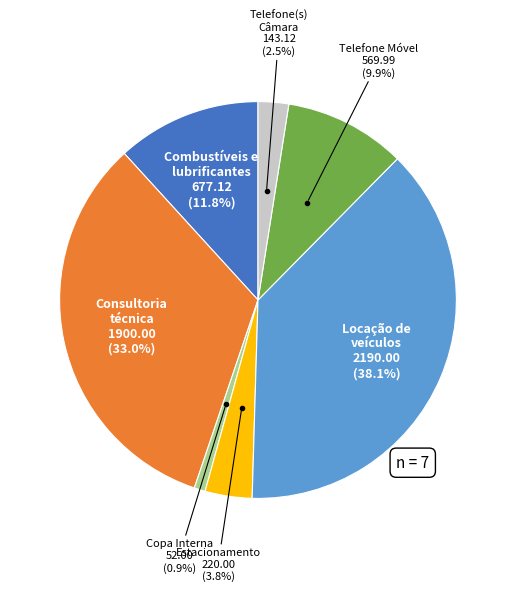

Does any single category account for the majority?

No